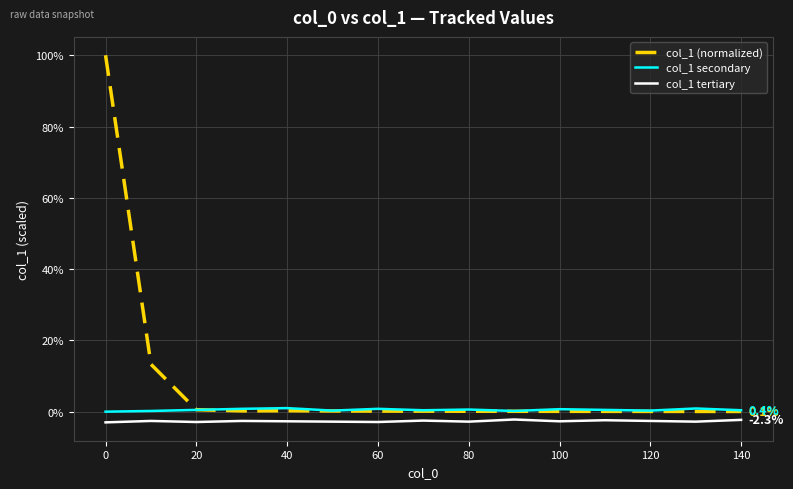

Which series has the widest spread of values?

col_1 (normalized)